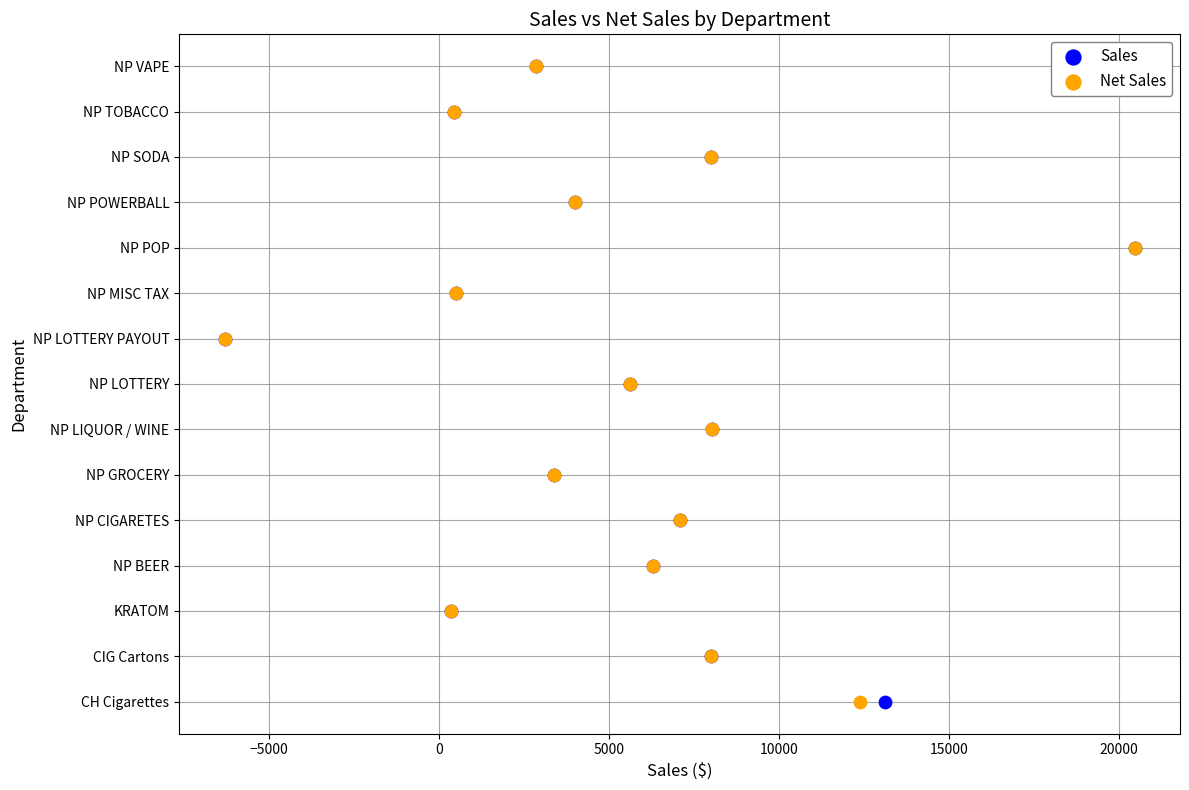

What are all the series names shown in the legend?

Sales, Net Sales